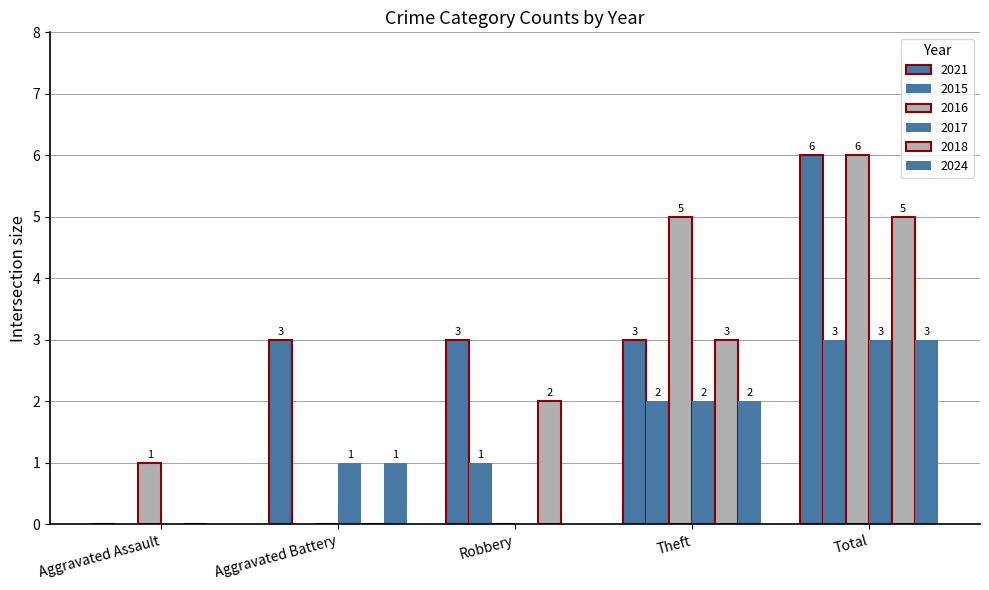

What is the difference between the second highest and second lowest values in the 2015 series?

2